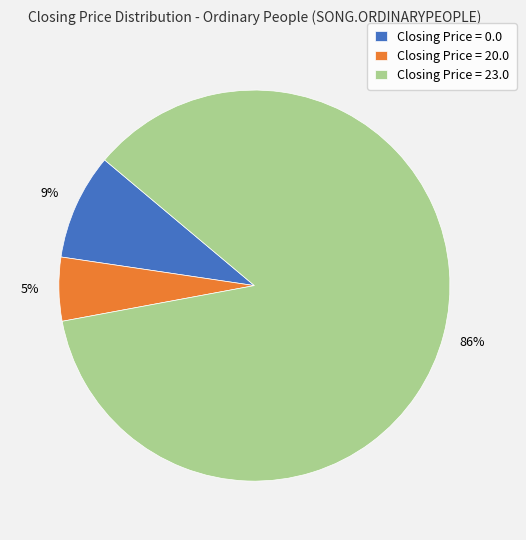

Which category has the smallest portion of the pie?

Closing Price = 20.0